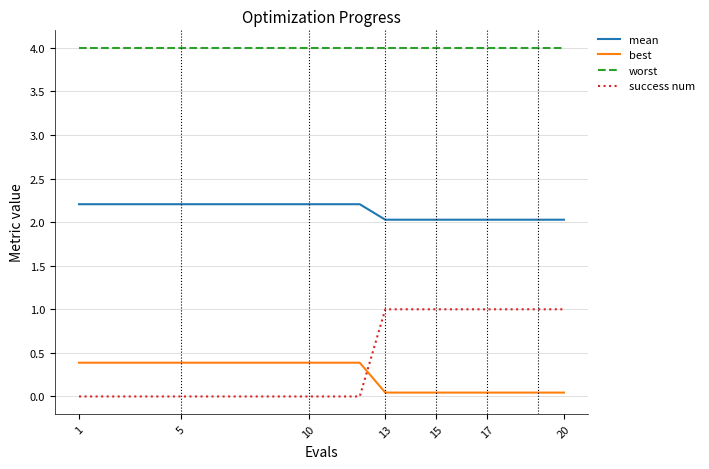

Rank the series by their maximum value, from highest to lowest.

worst, mean, success num, best